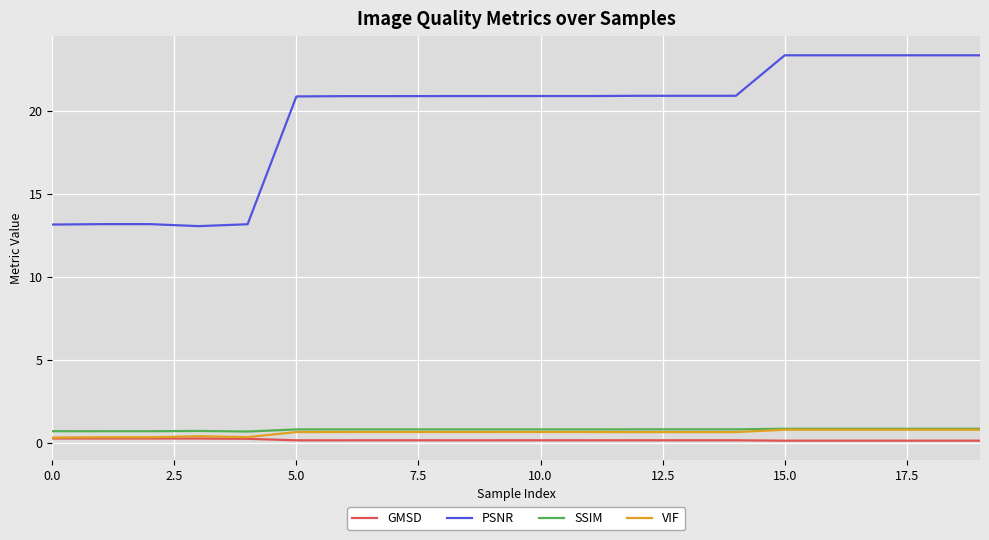

True or false: GMSD and PSNR intersect in this chart.

False